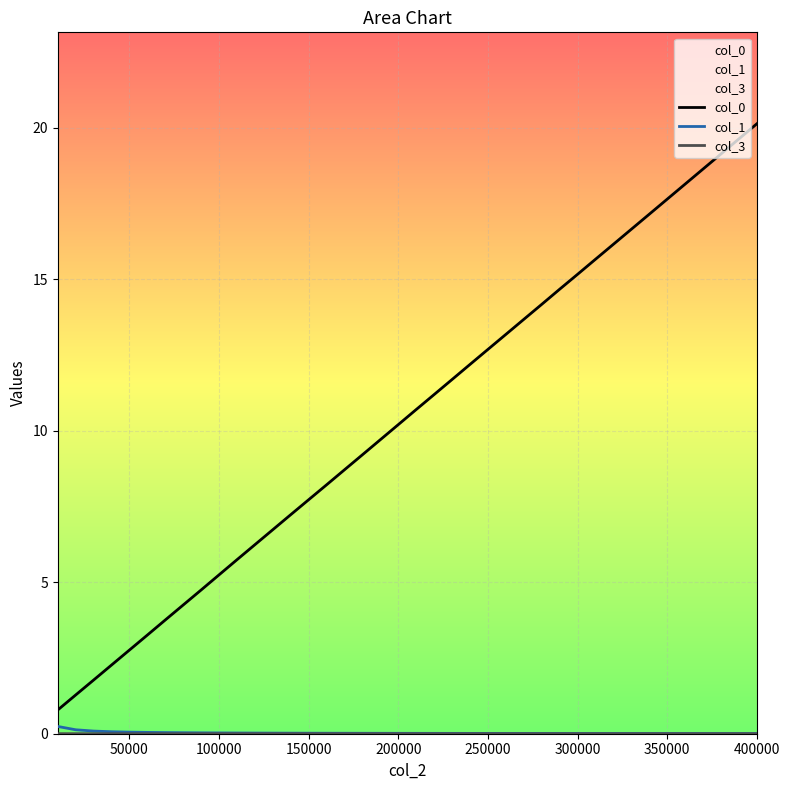

What is the maximum value shown in the chart?

20.1